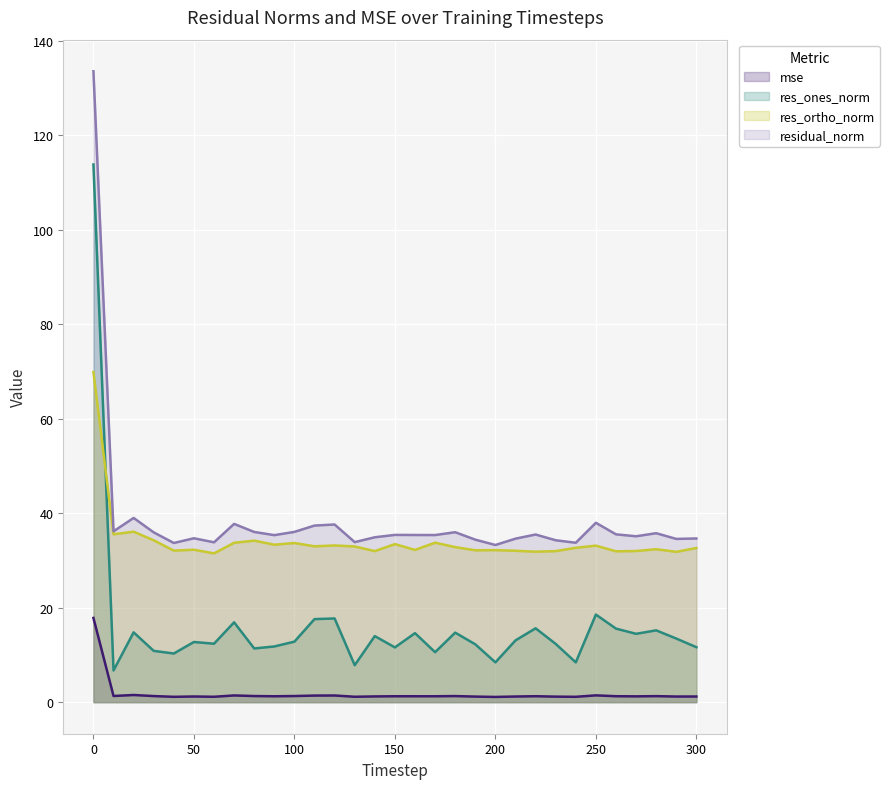

At which category does mse reach its first local peak?

20